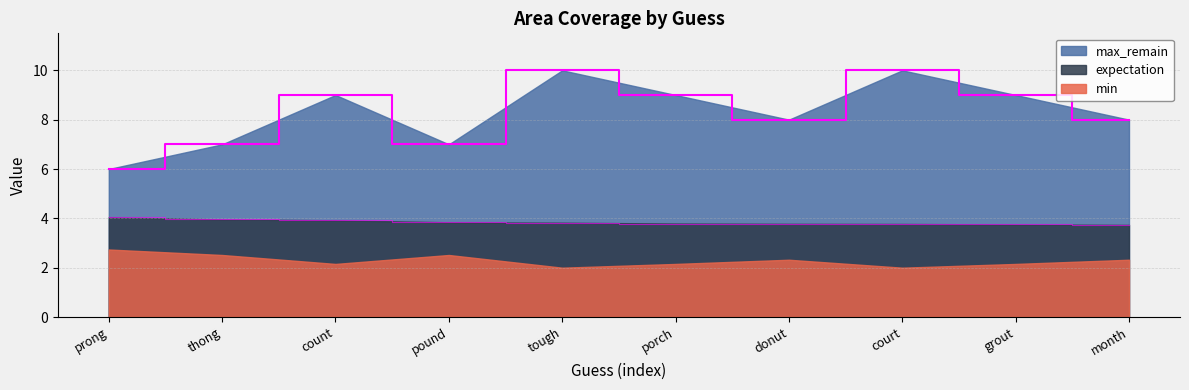

Which label corresponds to the largest value in the chart?

tough